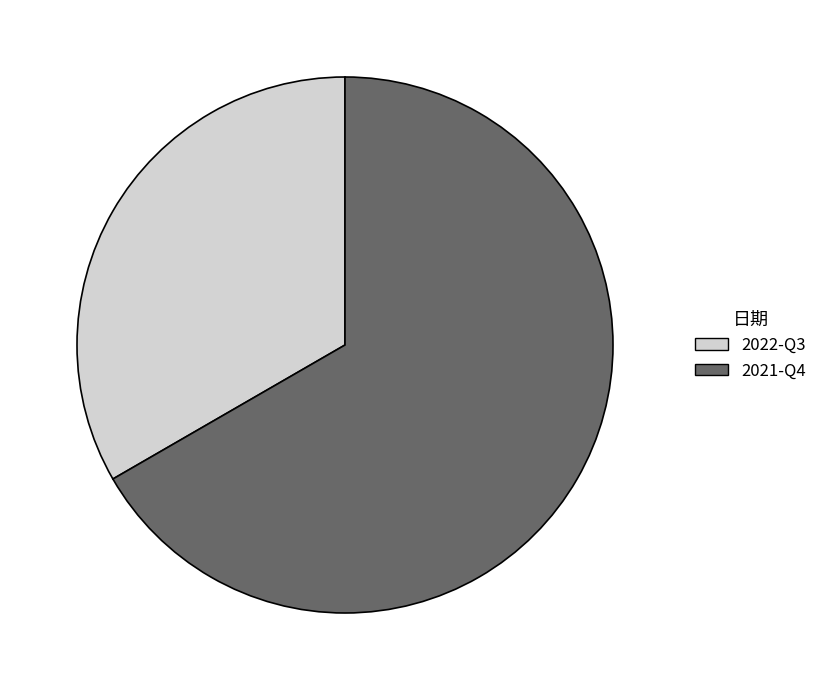

What is the smallest slice in the pie chart?

2022-Q3